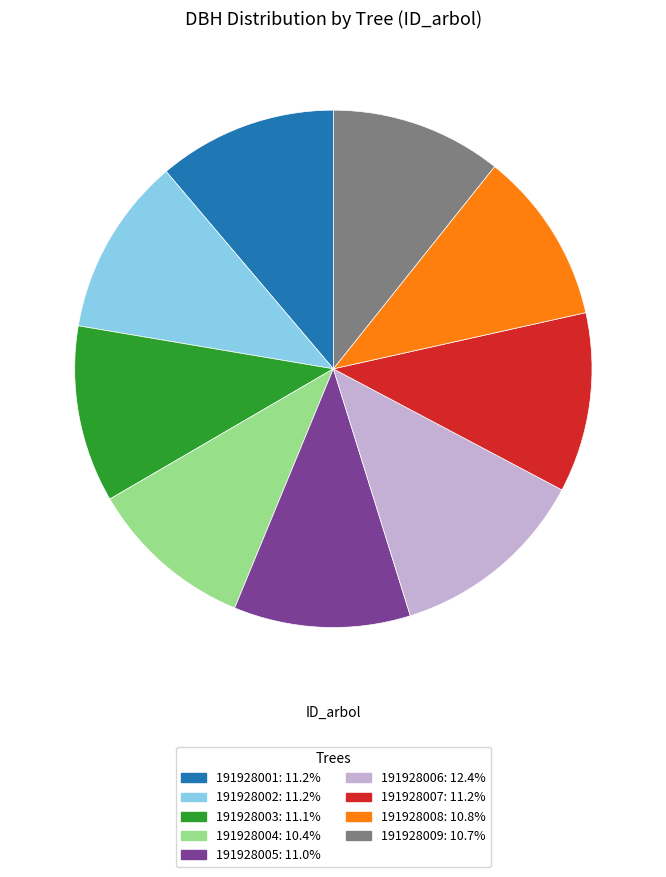

How many slices are in this pie chart?

9